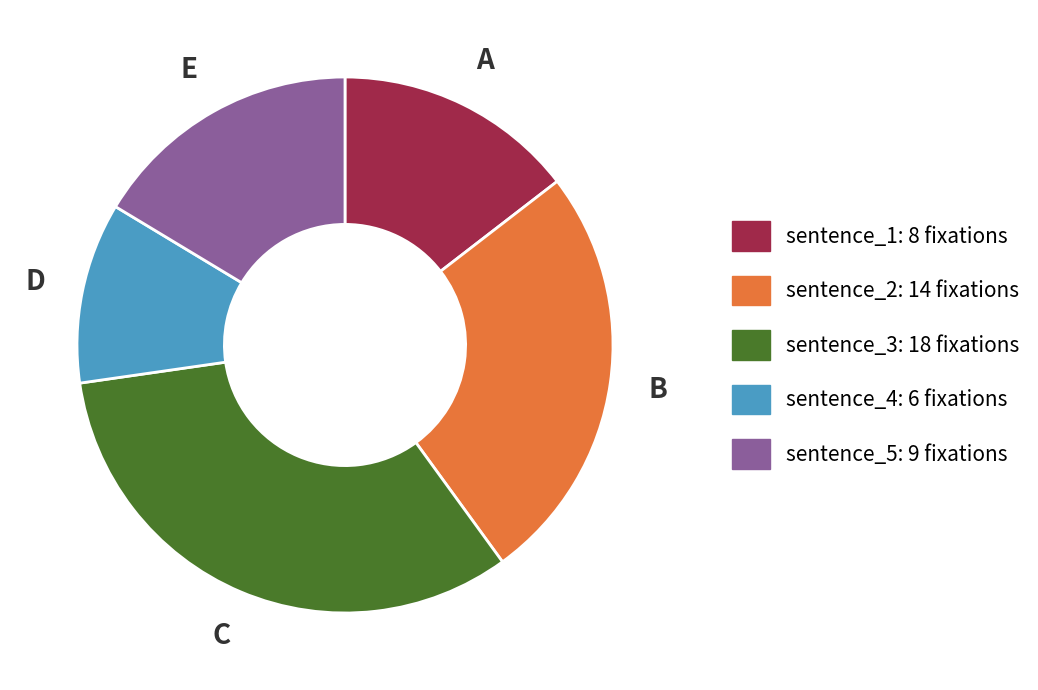

Which has a higher value, sentence_2 or sentence_1?

sentence_2